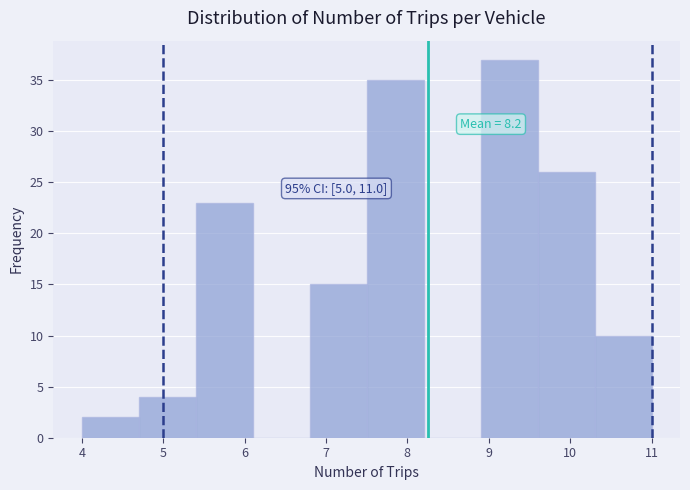

Which range on the x-axis has the tallest bar?

8.9 to 9.6